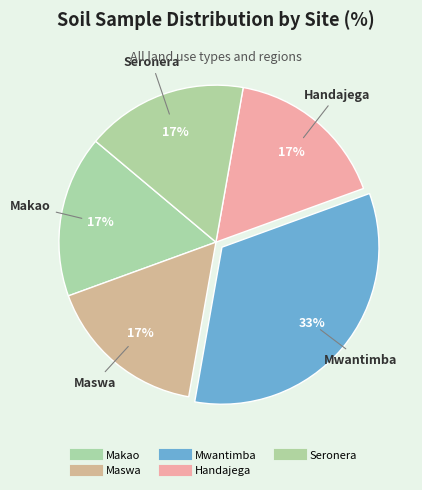

How many slices are in this pie chart?

5